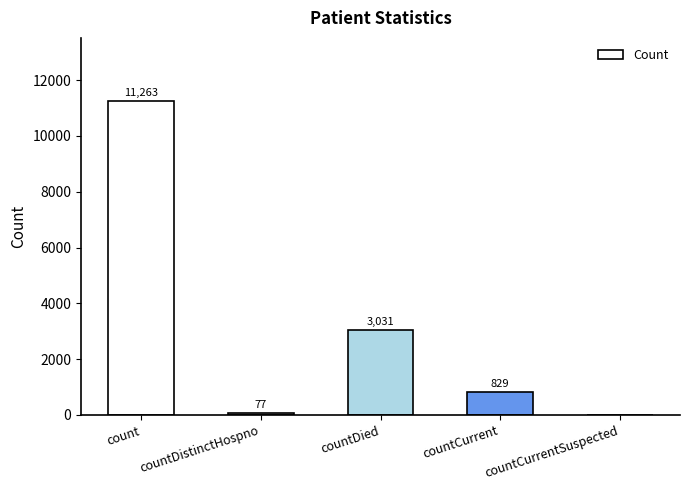

The value at countCurrentSuspected is -4480. True or false?

False